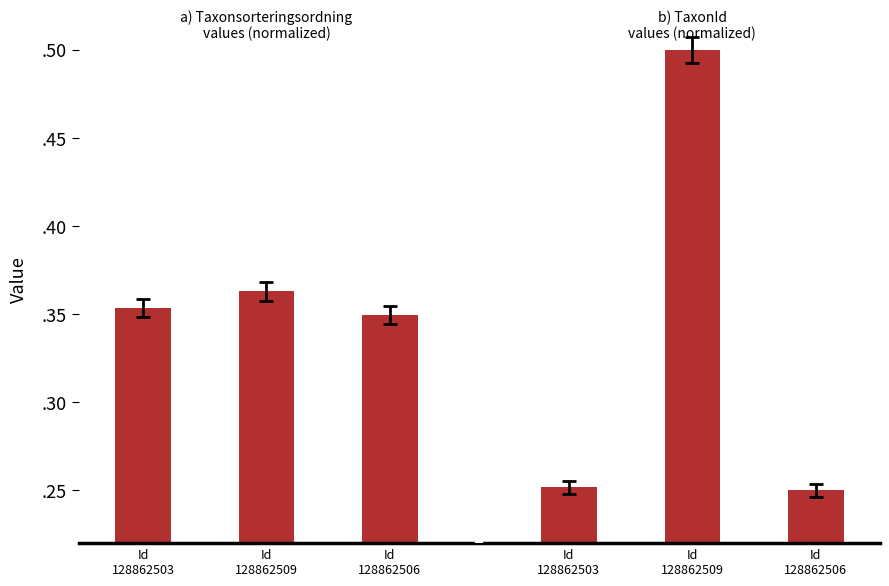

Between Id
128862503 and Id
128862506, which series saw the biggest shift?

Taxonsorteringsordning